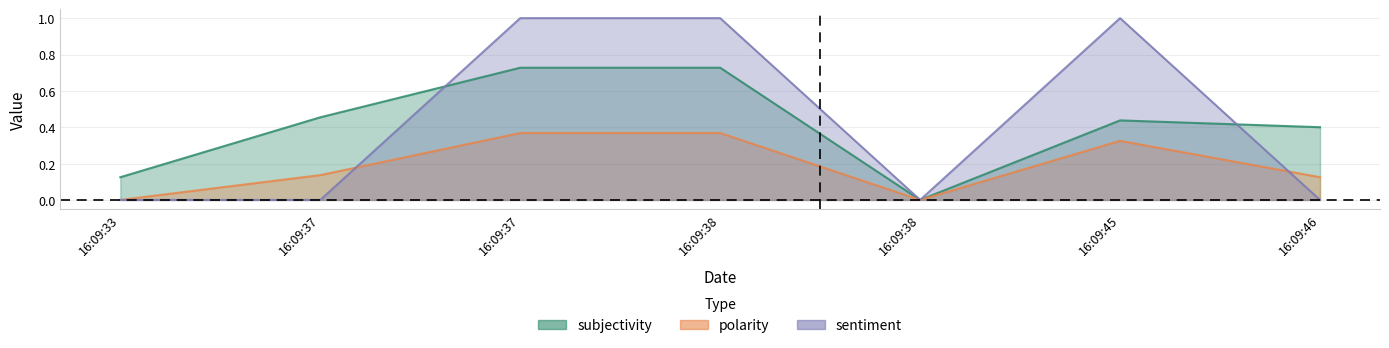

Reading right to left, what are all the values shown in this chart?

subjectivity: 0.4	0.4	0.0	0.7	0.7	0.5	0.1
polarity: 0.1	0.3	0.0	0.4	0.4	0.1	0.0
sentiment: 0.0	1.0	0.0	1.0	1.0	0.0	0.0